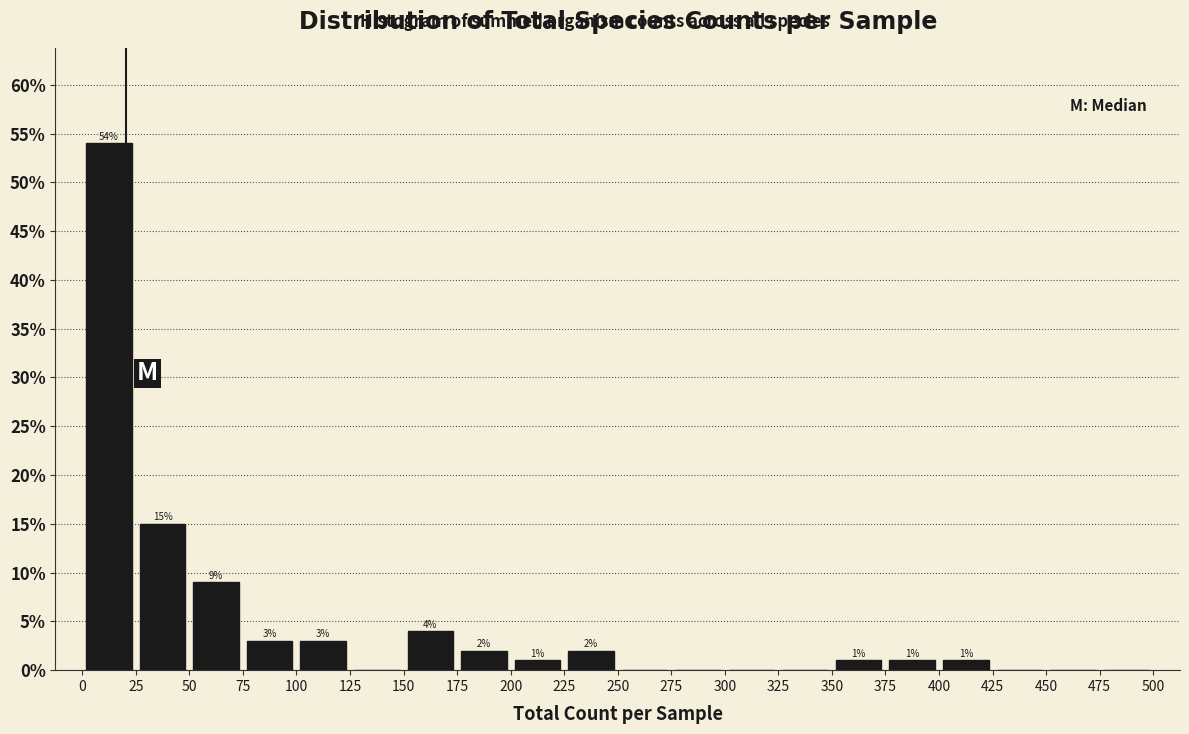

Over which range of the x-axis is the bar tallest?

0 to 25